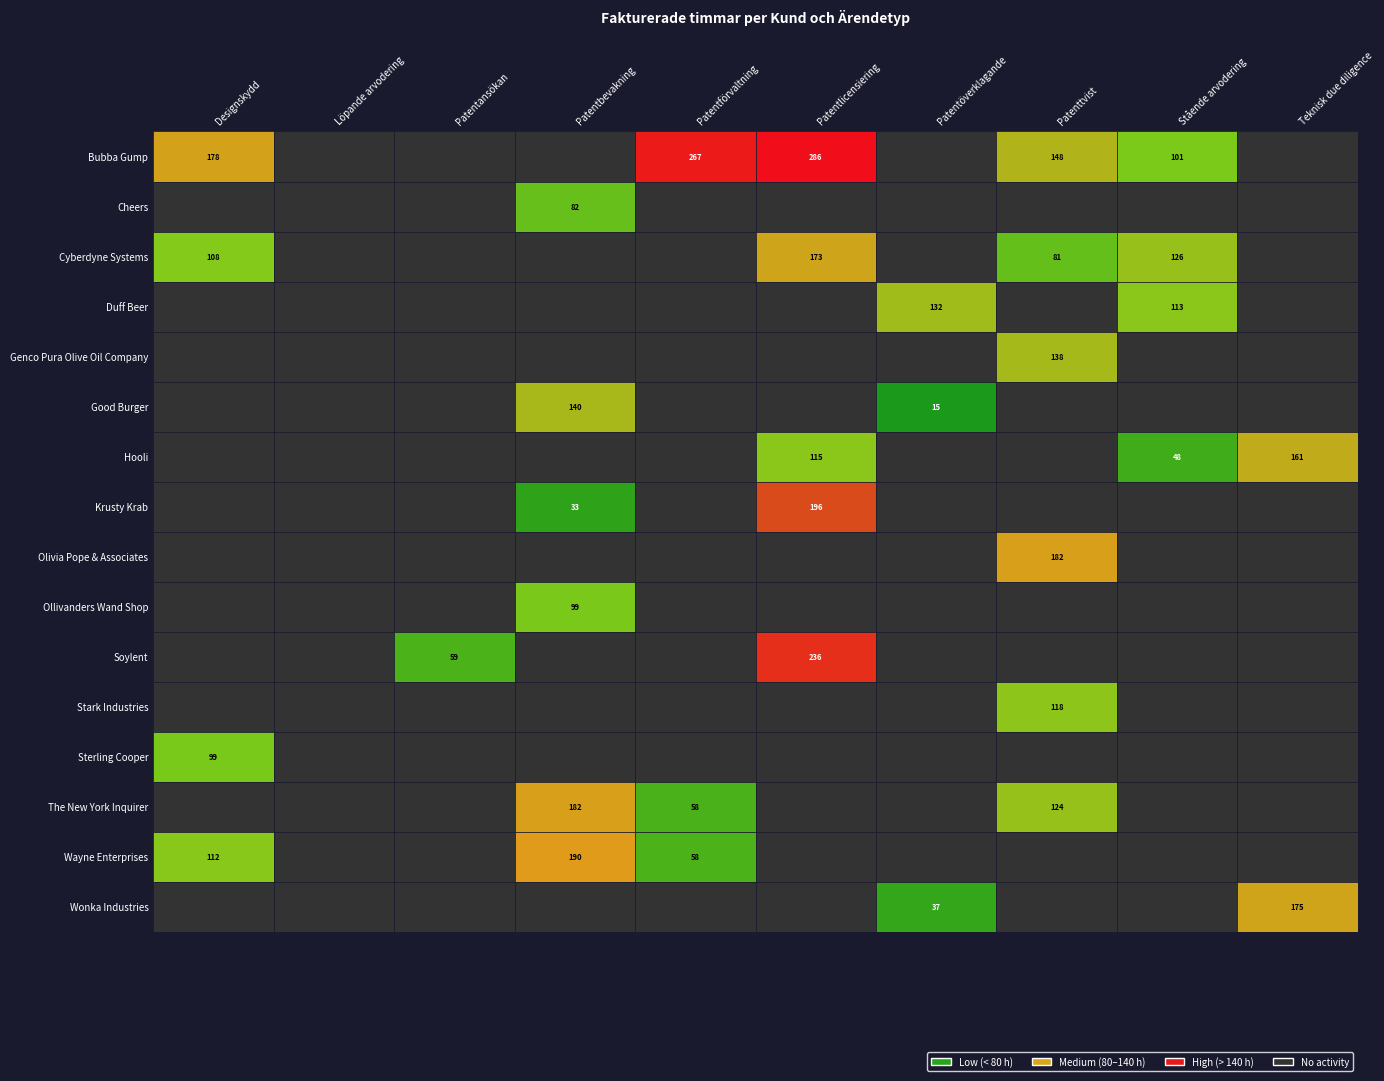

What is the difference between the Cyberdyne Systems values at Patenttvist and Patentöverklagande?

81.1